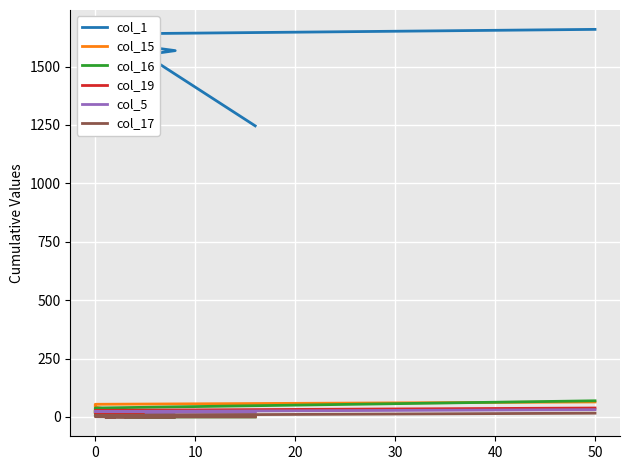

True or false: col_1 and col_16 intersect in this chart.

False